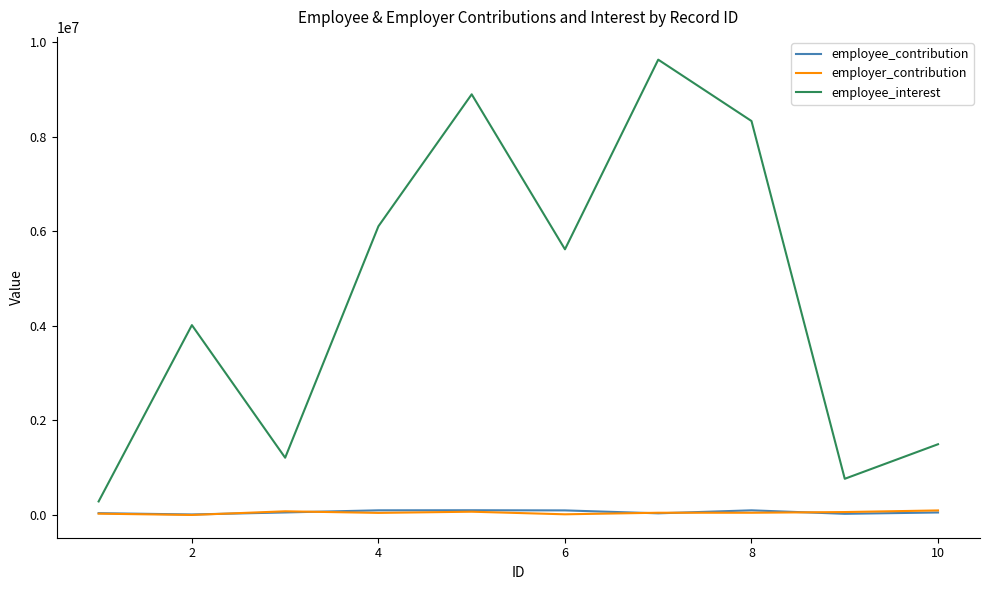

What is the average value of the employee_contribution series?

60482